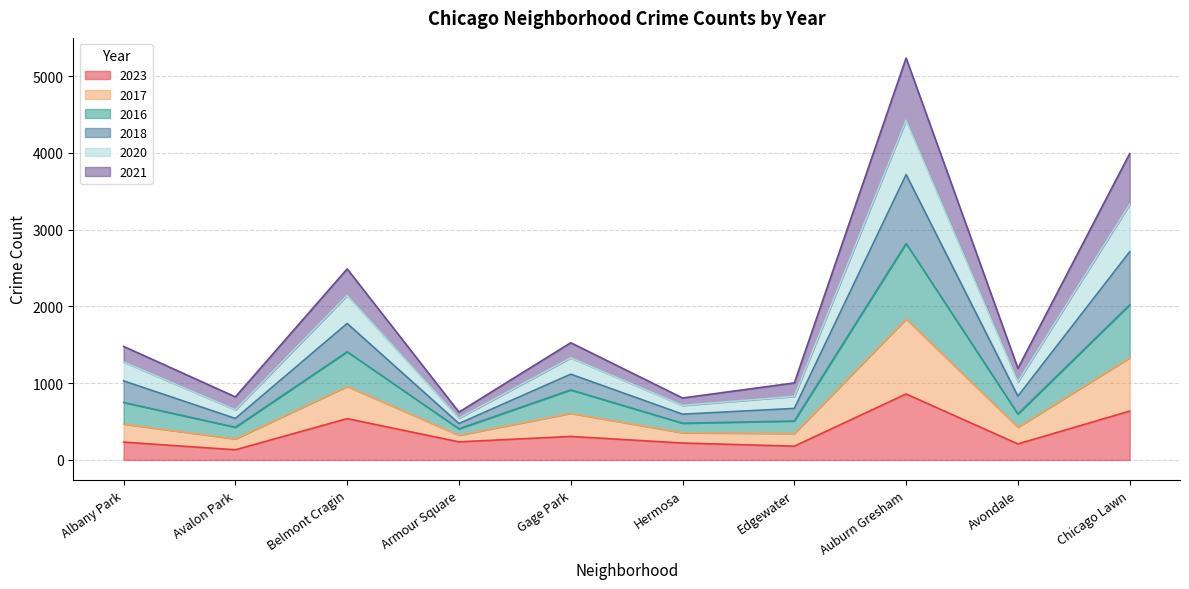

Which category has the highest value in the 2016 series?

Auburn Gresham